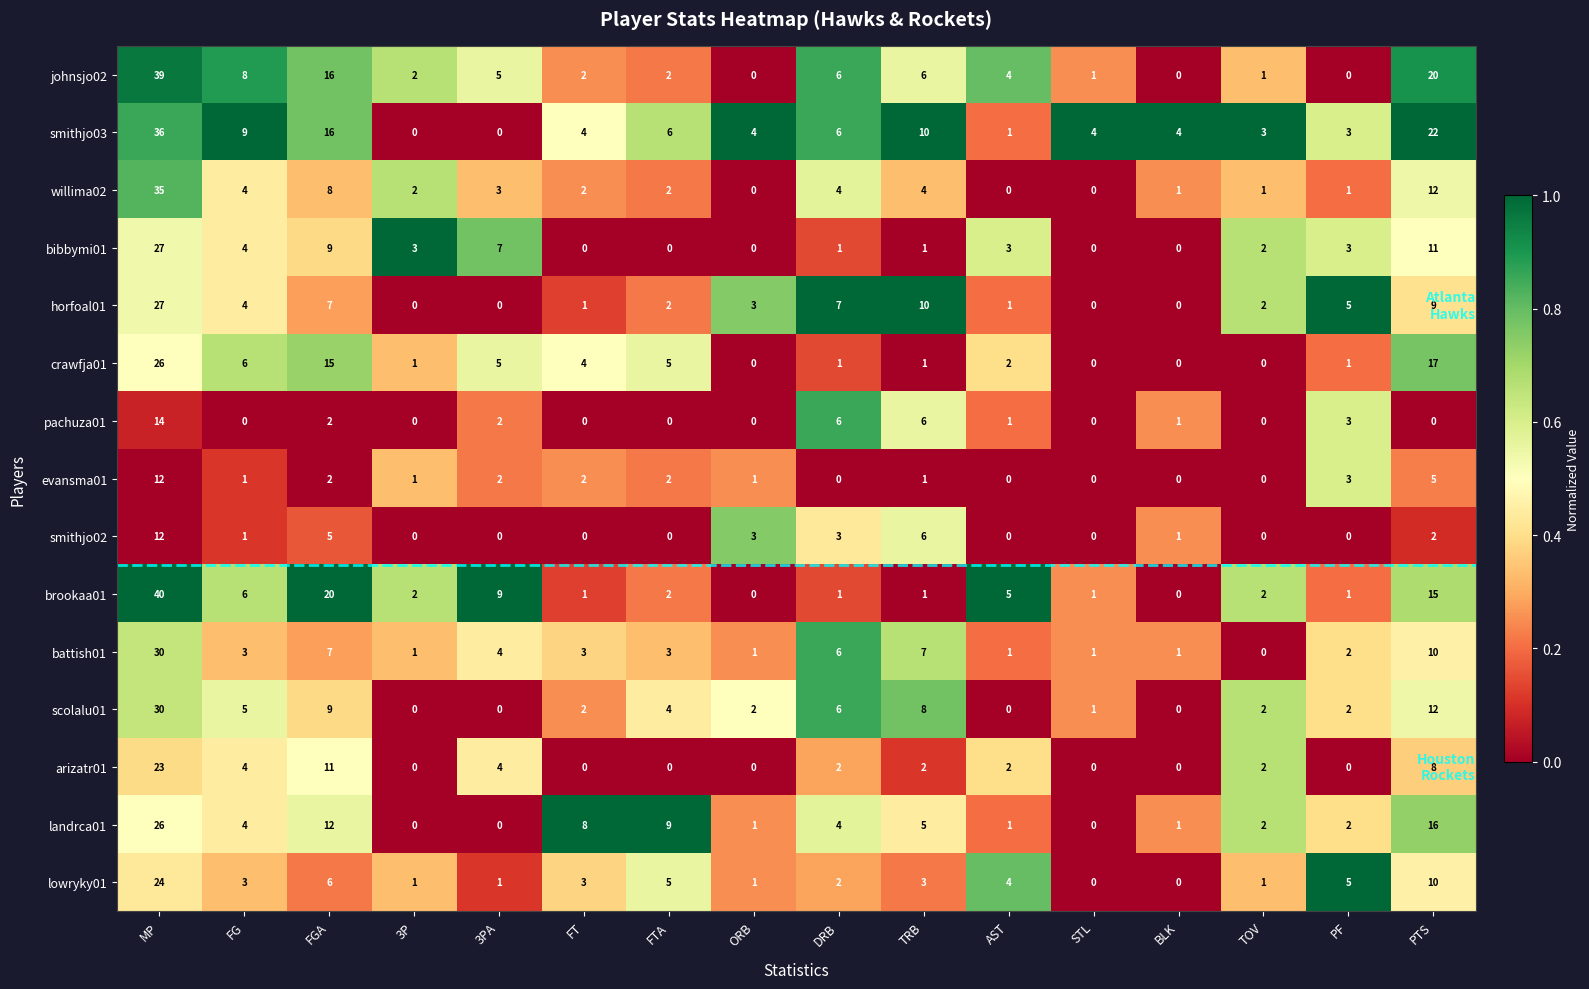

At how many categories does at least one series exceed 0?

16